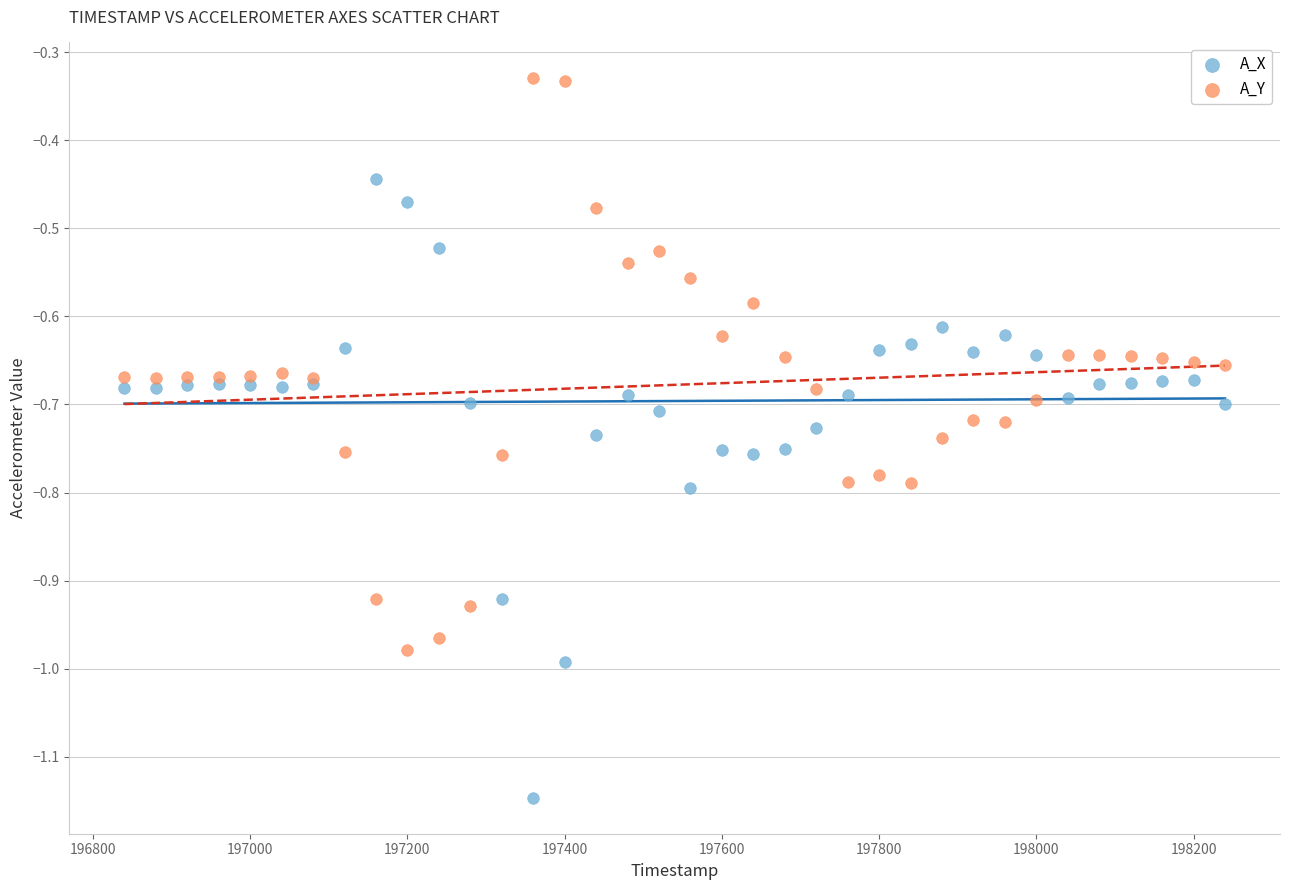

Which series has the largest Y range (max minus min)?

A_X